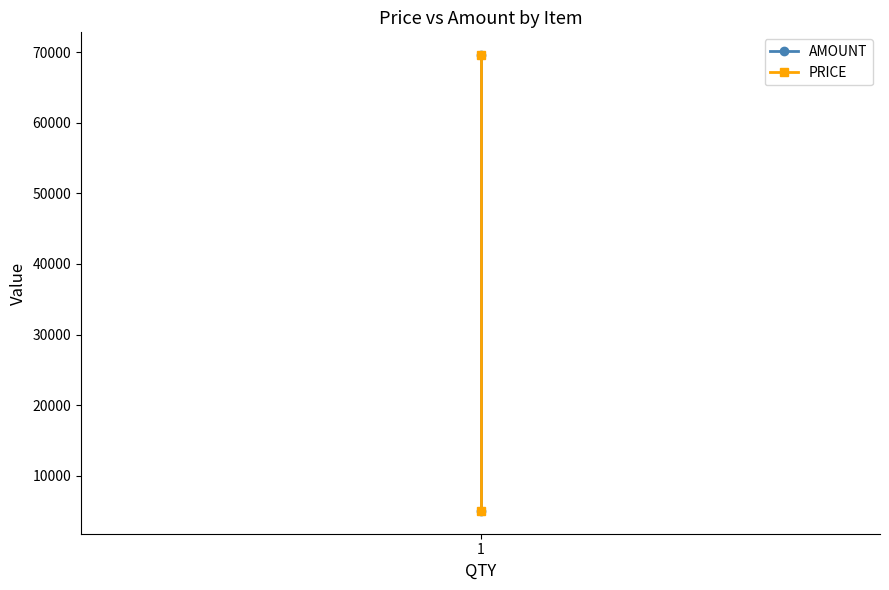

Which series has the largest total across all categories?

AMOUNT